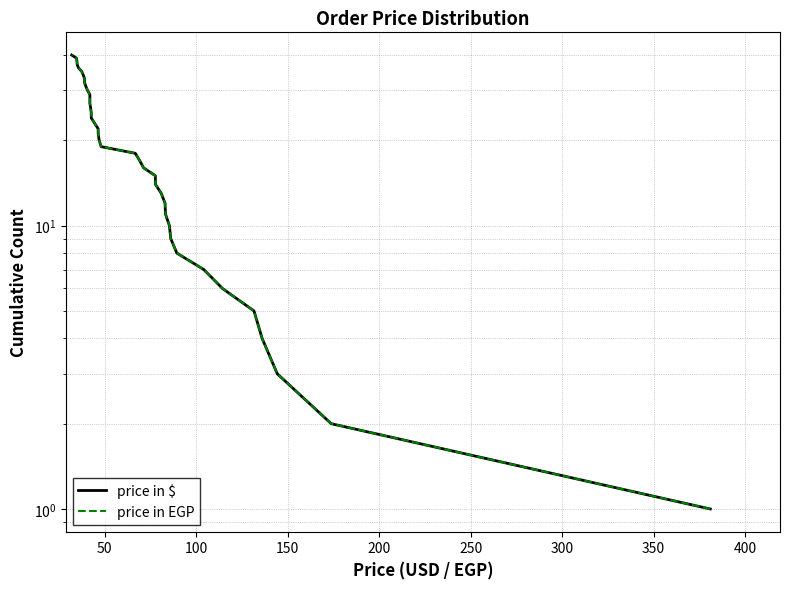

What are all the series names shown in the legend?

price in $, price in EGP